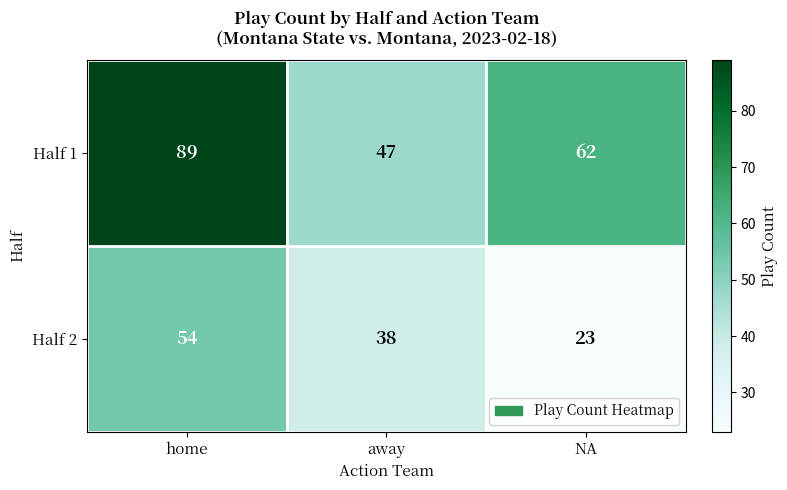

Rank the series by their maximum value, from lowest to highest.

Half 2, Half 1